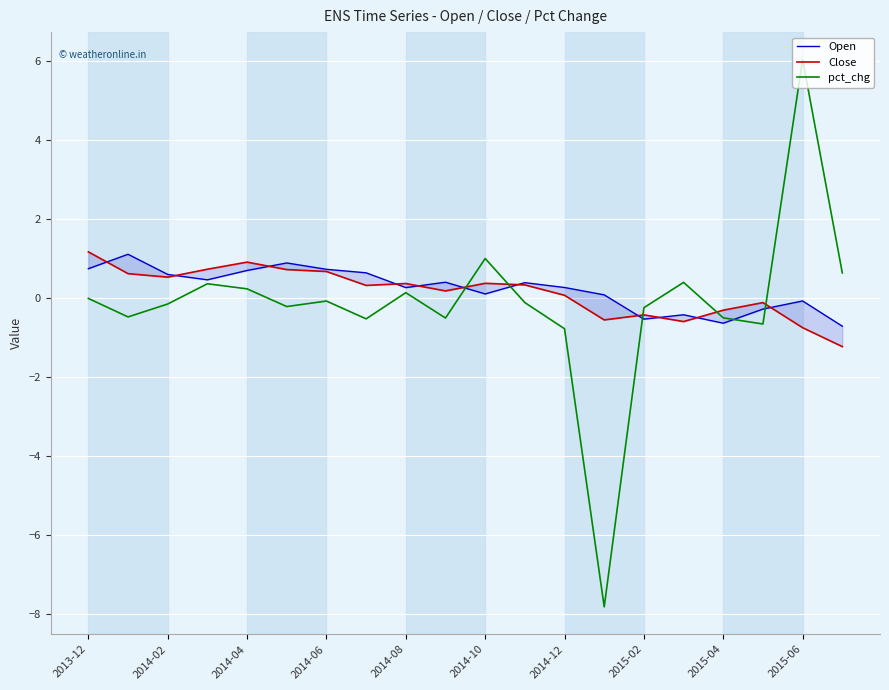

At which label does Open first exceed 0?

2013-12